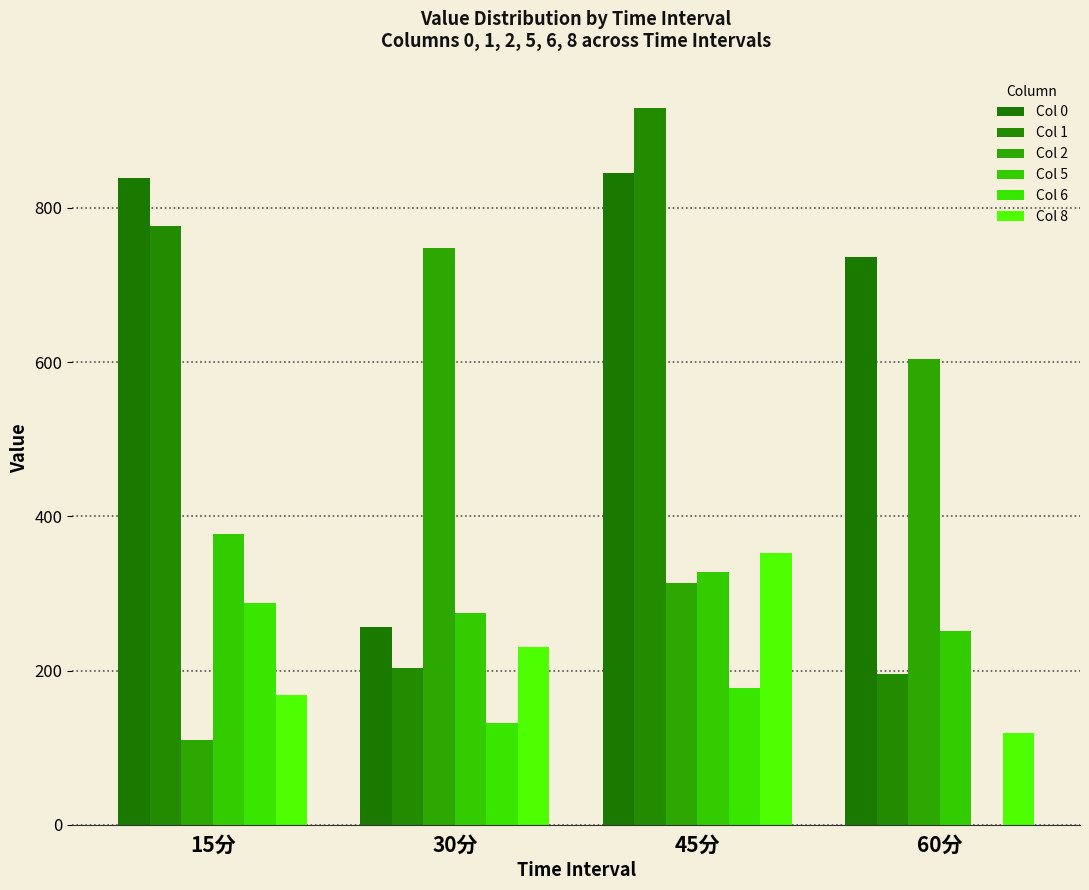

Read the Col 6 value at 15分.

287.3